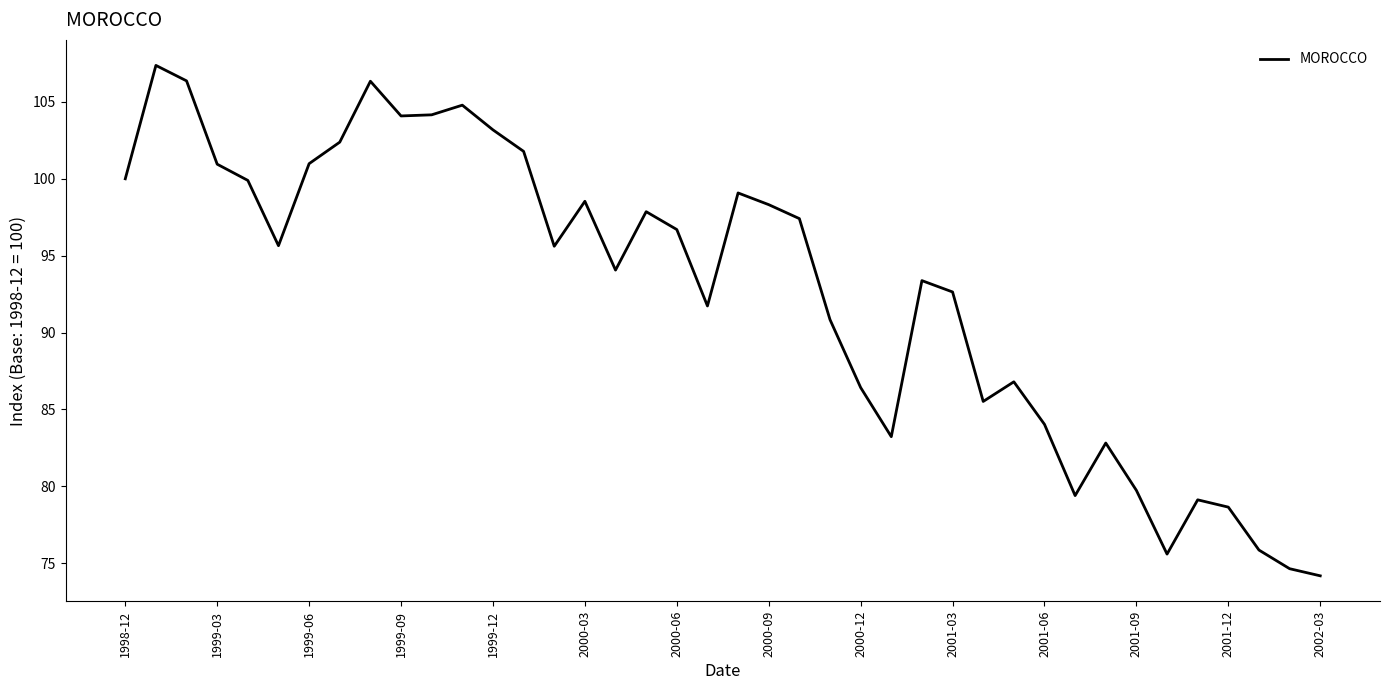

What is the difference between the maximum and minimum values?

33.2